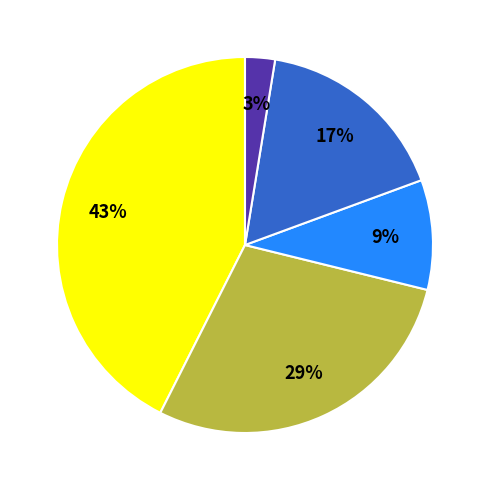

To the nearest percent, what is the difference between the largest and smallest slice percentages?

40%